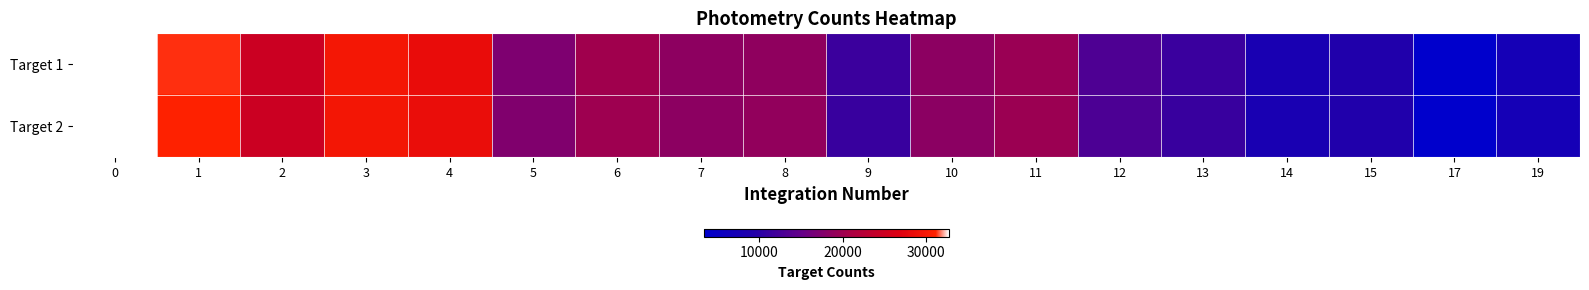

Which has a higher value, 17 or 19?

19